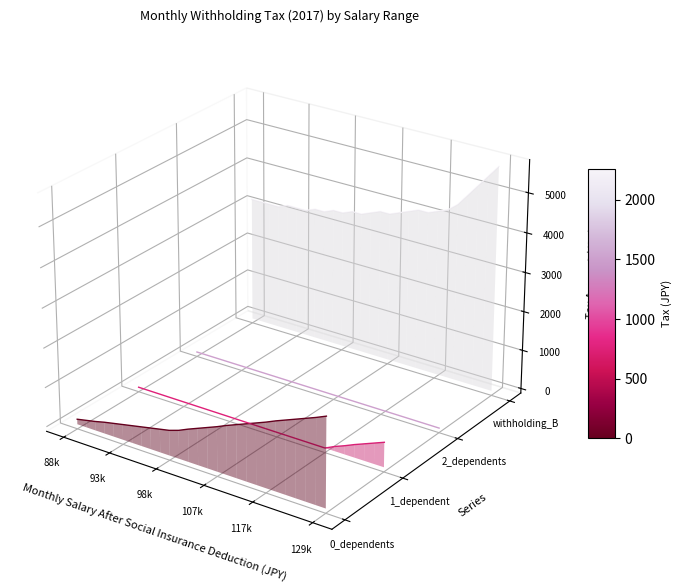

Is the value of withholding_B at 7 greater than the value of 2_dependents at 93k?

Yes